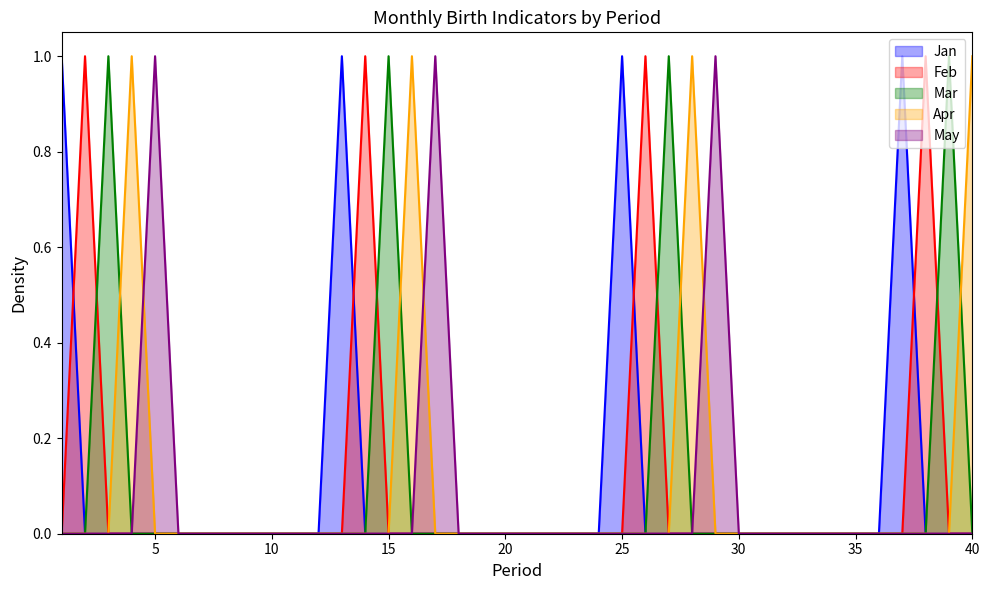

Reading left to right, list all the values displayed in this chart.

Jan: 1	0	0	0	0	0	0	0	0	0	0	0	1	0	0	0	0	0	0	0	0	0	0	0	1	0	0	0	0	0	0	0	0	0	0	0	1	0	0	0
Feb: 0	1	0	0	0	0	0	0	0	0	0	0	0	1	0	0	0	0	0	0	0	0	0	0	0	1	0	0	0	0	0	0	0	0	0	0	0	1	0	0
Mar: 0	0	1	0	0	0	0	0	0	0	0	0	0	0	1	0	0	0	0	0	0	0	0	0	0	0	1	0	0	0	0	0	0	0	0	0	0	0	1	0
Apr: 0	0	0	1	0	0	0	0	0	0	0	0	0	0	0	1	0	0	0	0	0	0	0	0	0	0	0	1	0	0	0	0	0	0	0	0	0	0	0	1
May: 0	0	0	0	1	0	0	0	0	0	0	0	0	0	0	0	1	0	0	0	0	0	0	0	0	0	0	0	1	0	0	0	0	0	0	0	0	0	0	0